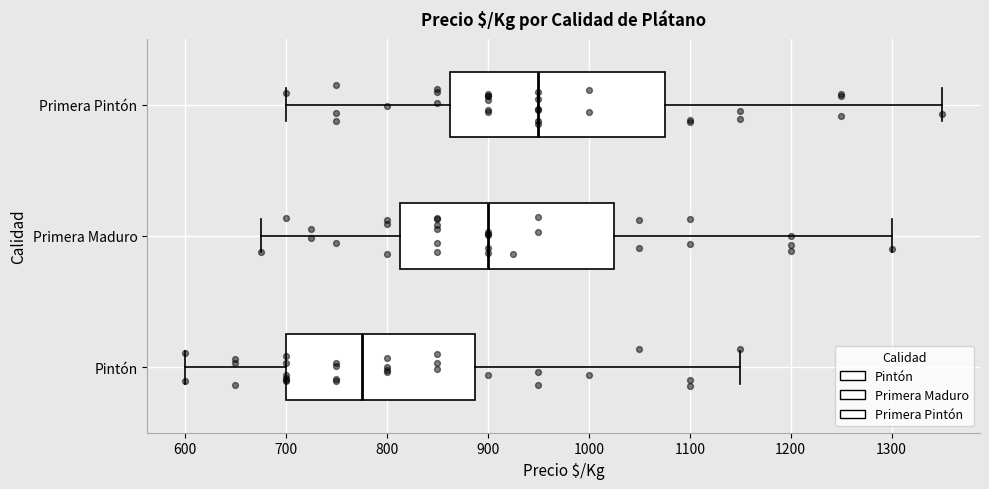

Where is the left edge of the box for Pintón on the x-axis? The values are not printed on the chart, so give them approximately, as read against the axis.

700